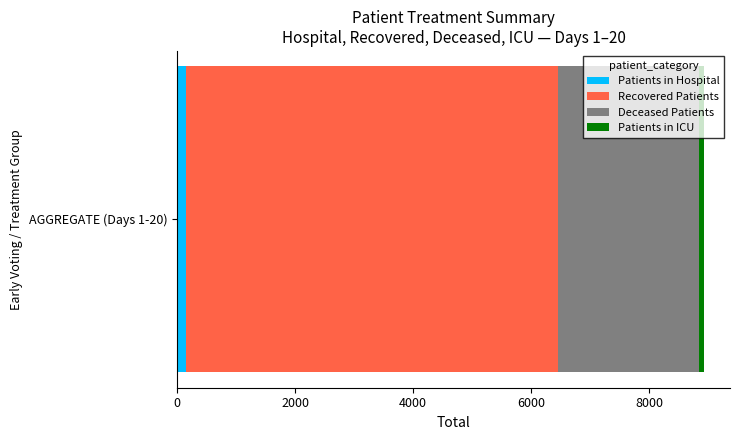

Rank the categories by Patients in Hospital value from highest to lowest.

AGGREGATE (Days 1-20)